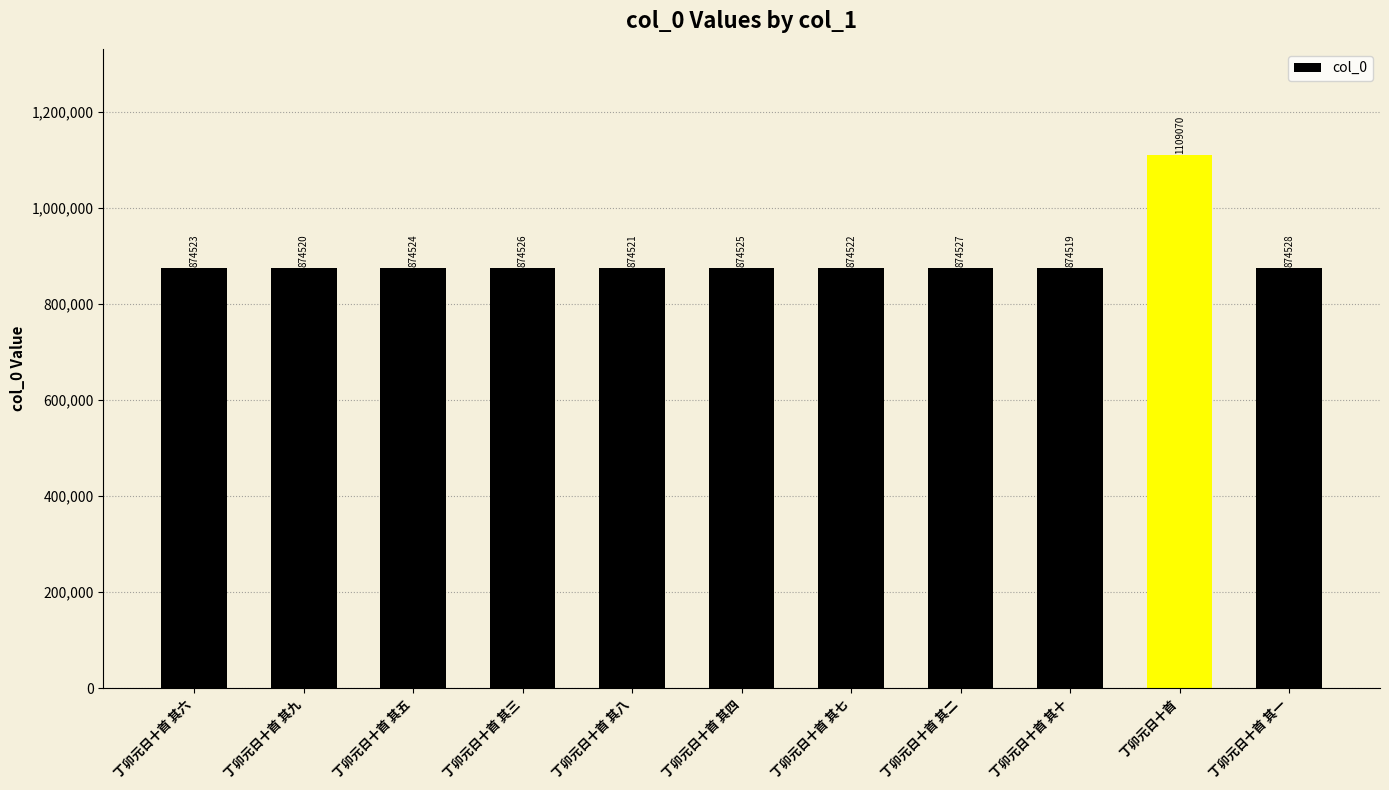

List the labels in order of value, largest first.

丁卯元日十首, 丁卯元日十首 其一, 丁卯元日十首 其二, 丁卯元日十首 其三, 丁卯元日十首 其四, 丁卯元日十首 其五, 丁卯元日十首 其六, 丁卯元日十首 其七, 丁卯元日十首 其八, 丁卯元日十首 其九, 丁卯元日十首 其十